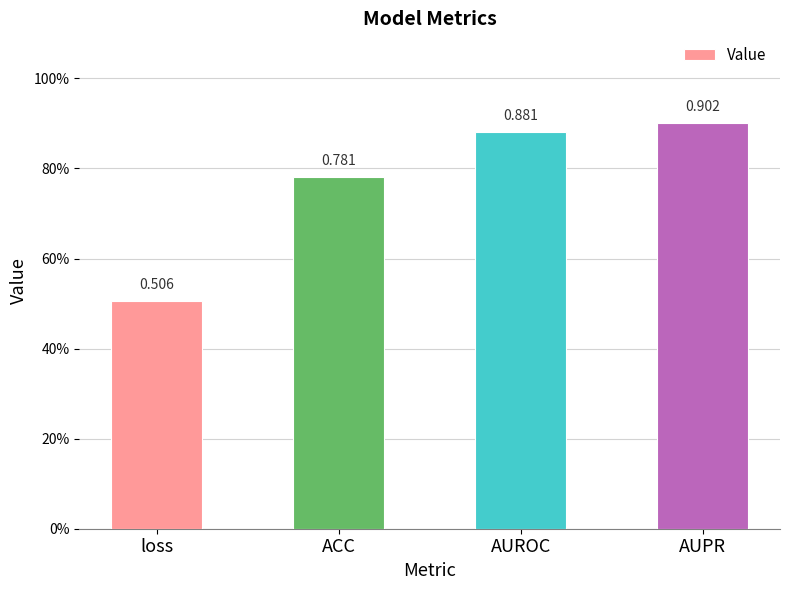

What is the maximum value shown in the chart?

0.9